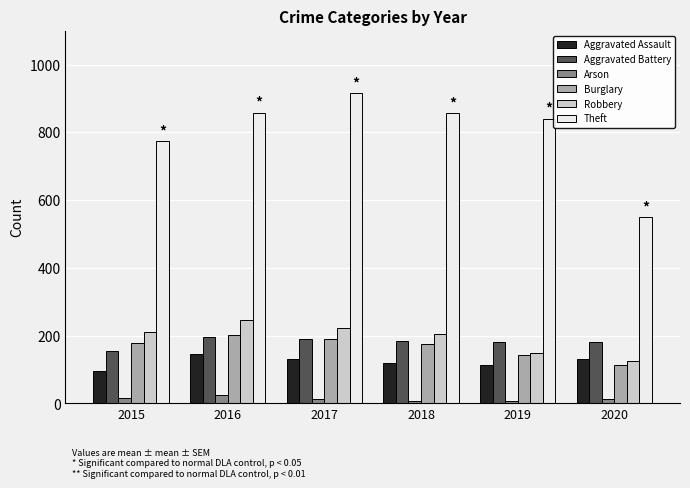

What are all the series names shown in the legend?

Aggravated Assault, Aggravated Battery, Arson, Burglary, Robbery, Theft